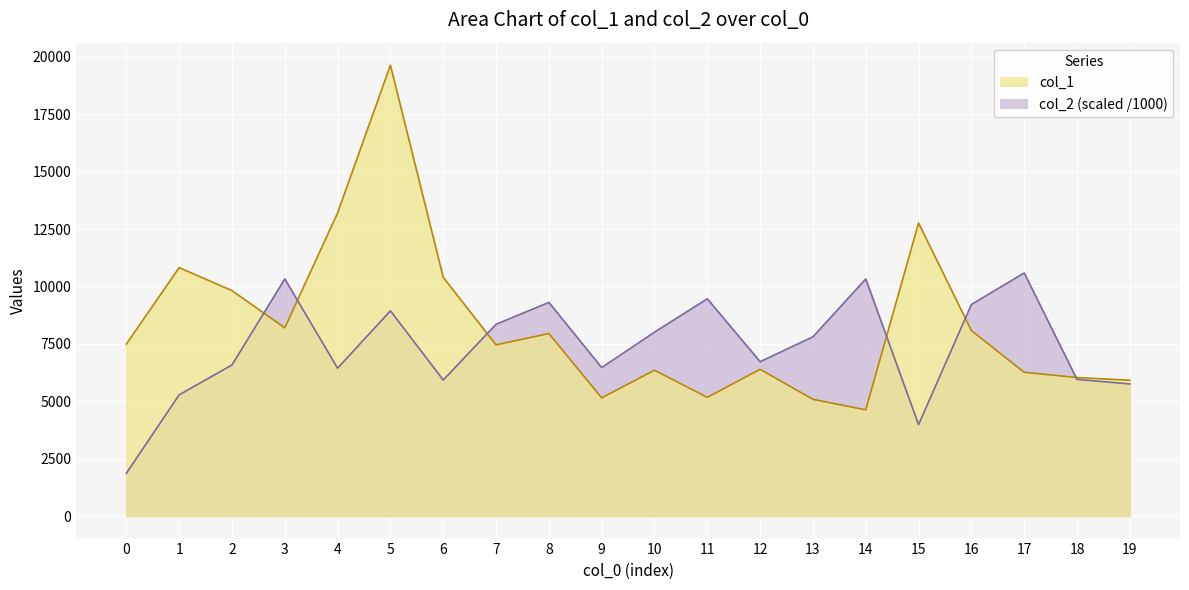

Does the chart display data point markers on the line(s)?

No